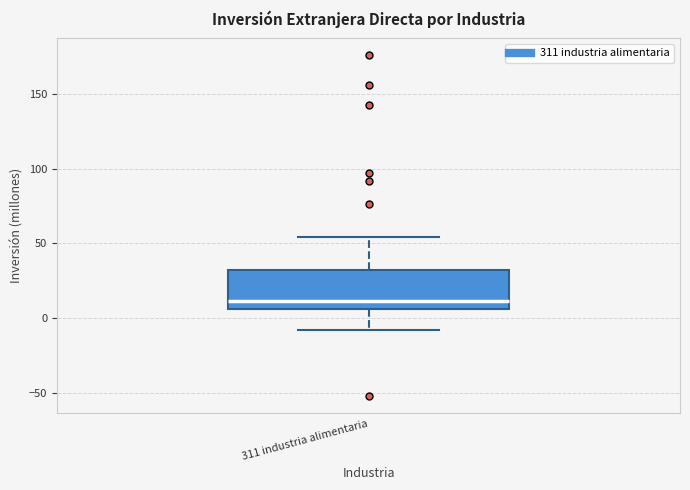

Read this box plot against the y-axis: the position of the median line, the range covered by the box, and the ends of both whiskers. The values are not printed on the chart, so give them approximately, as read against the axis.

median 10, box 5 to 35, whiskers -10 to 55